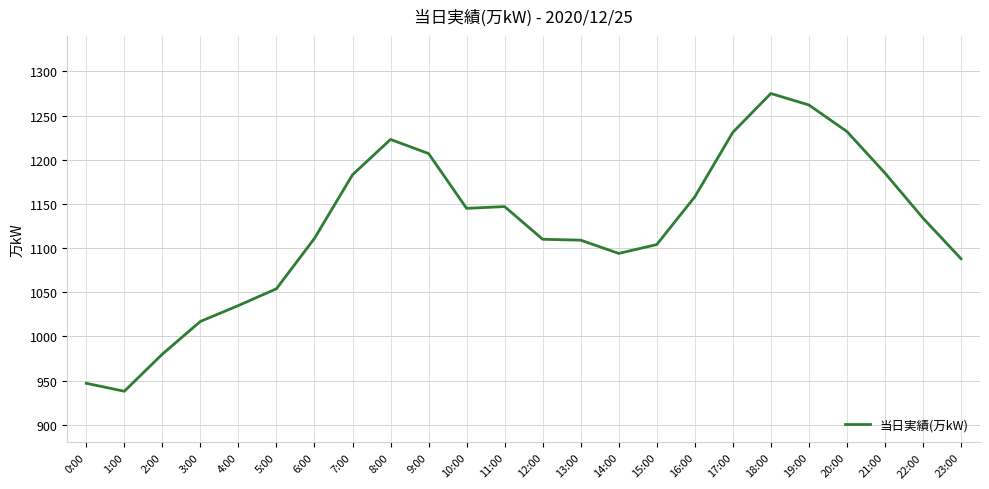

What is the ratio of the value at 19:00 to the value at 8:00?

1.0